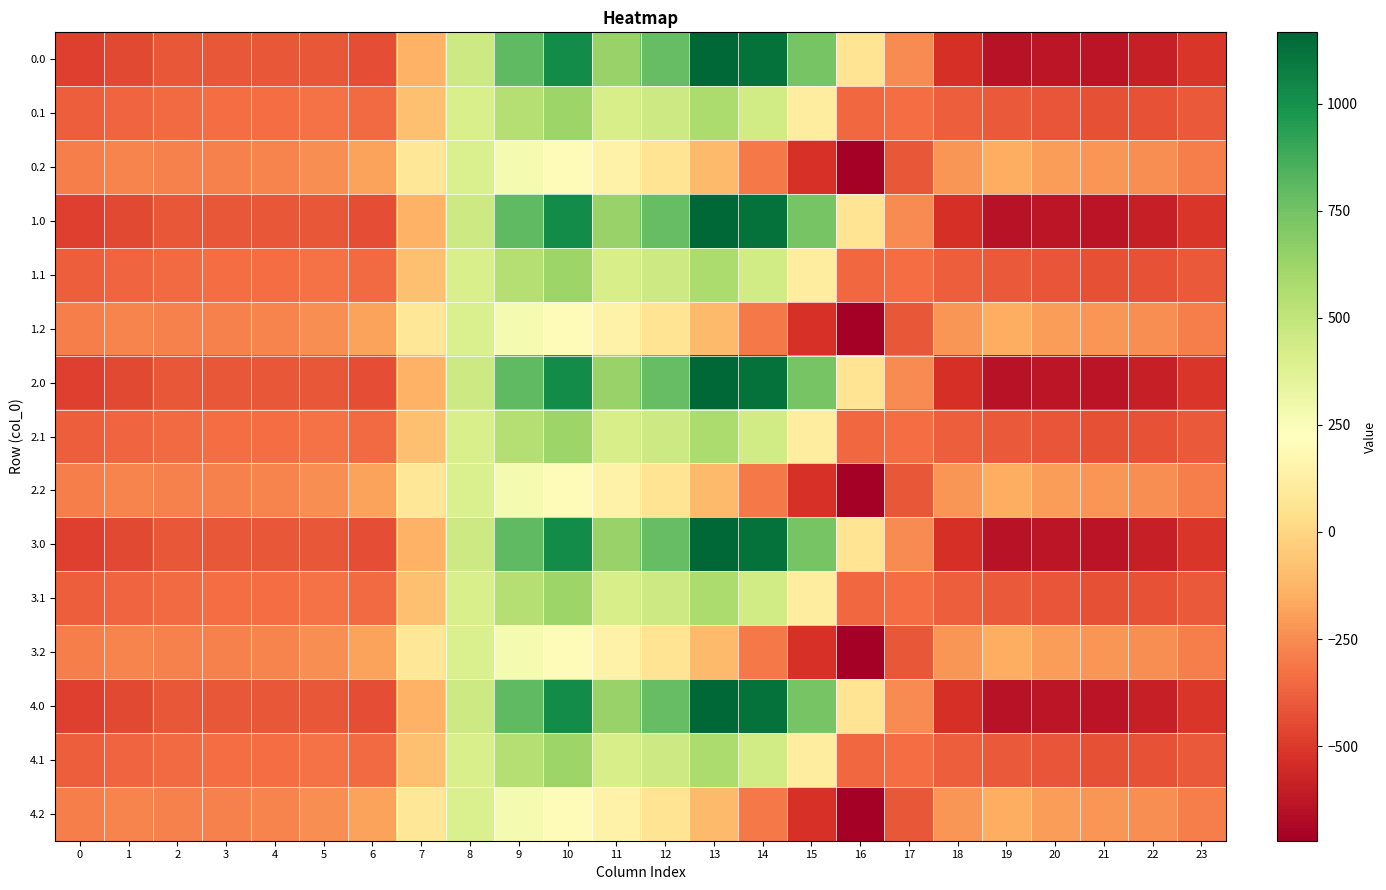

How many data points does each series have?

24